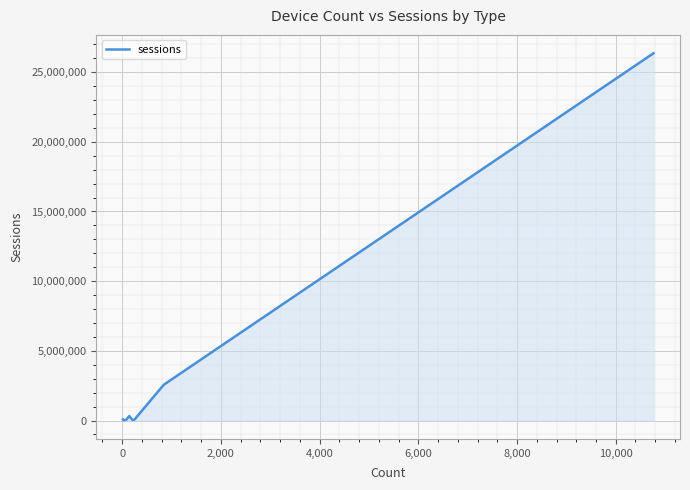

What is the greatest value displayed?

26351985